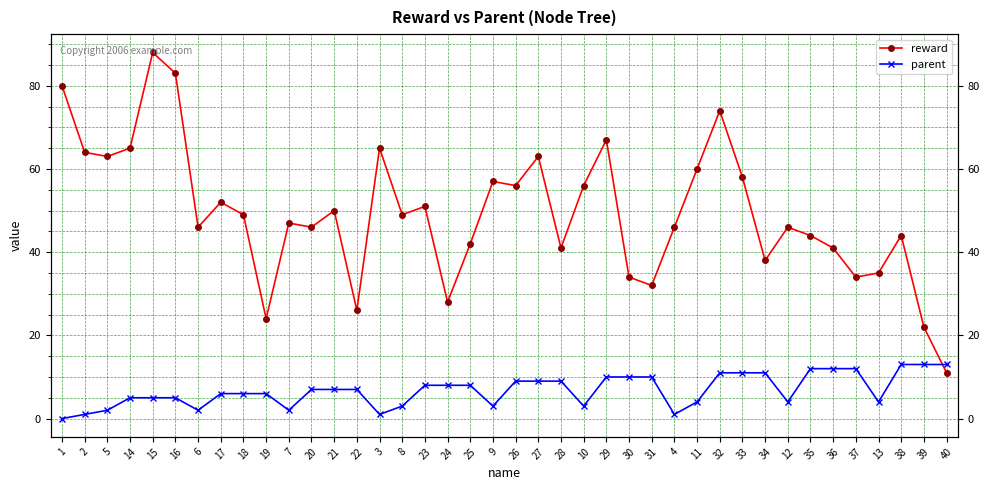

What is the difference between the maximum and minimum values in the parent series?

13